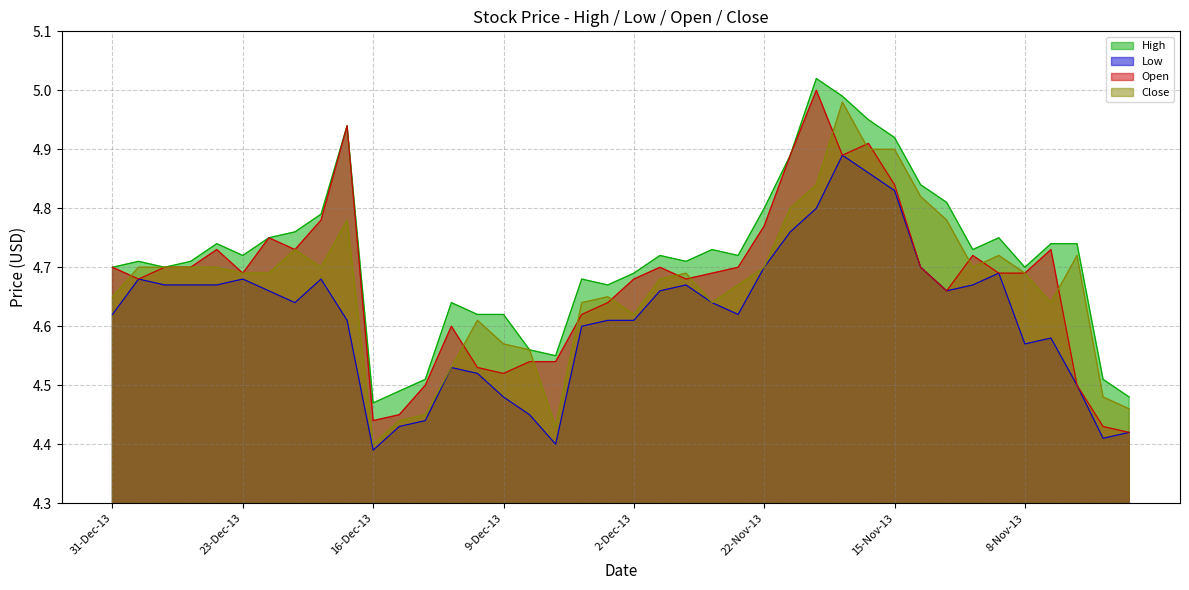

What is the label of the 2nd point from the left?

30-Dec-13